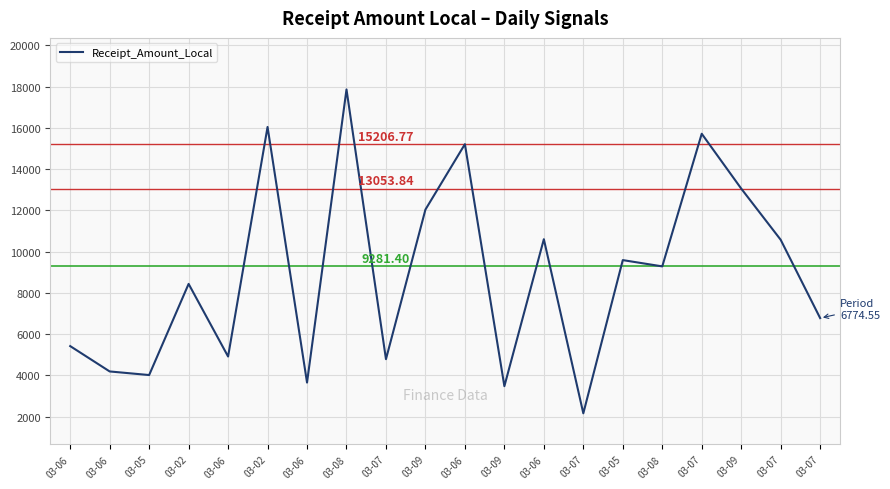

Which has a higher value, 03-06 or 03-02?

03-02